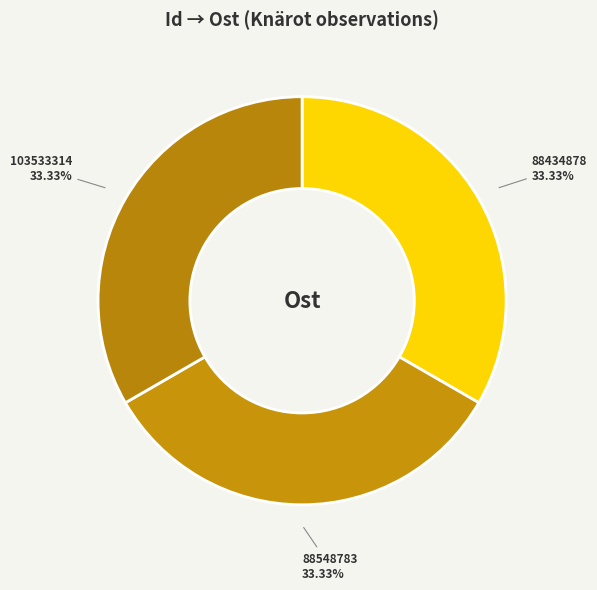

How many segments does this pie chart have?

3